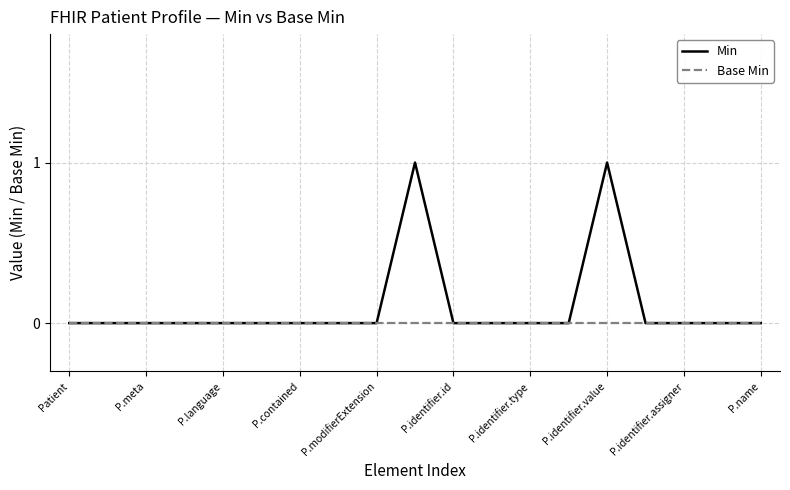

Which series has the largest range (max minus min)?

Min